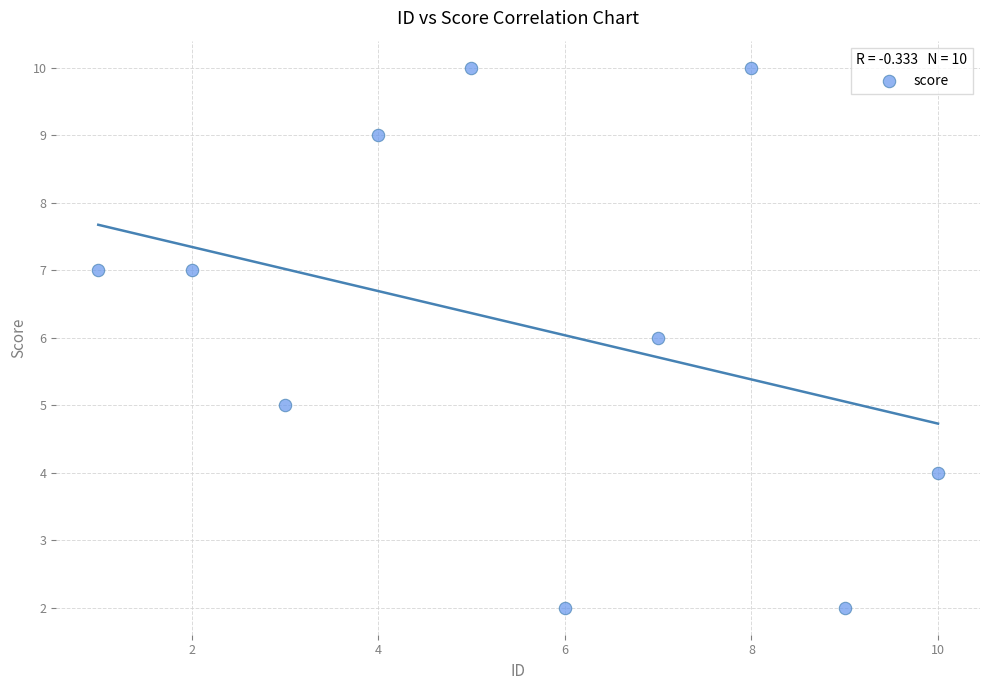

What is the range of Y values (max minus min)?

8